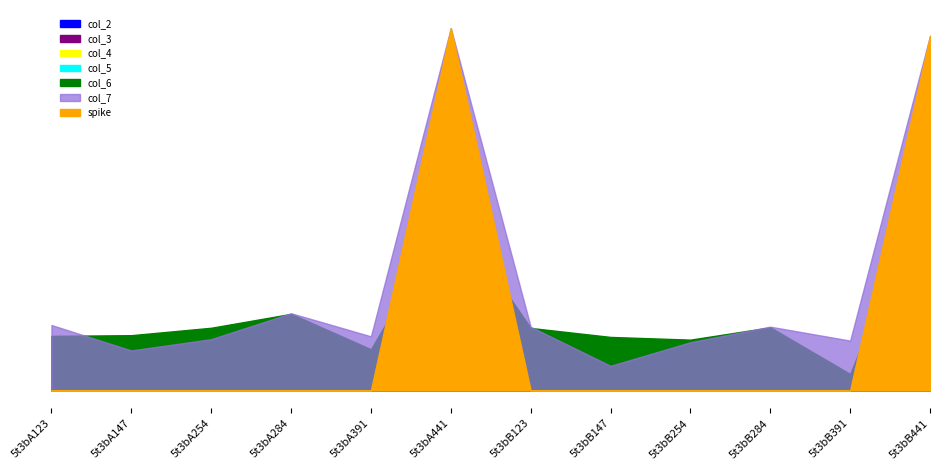

At how many categories does at least one series exceed 49?

2